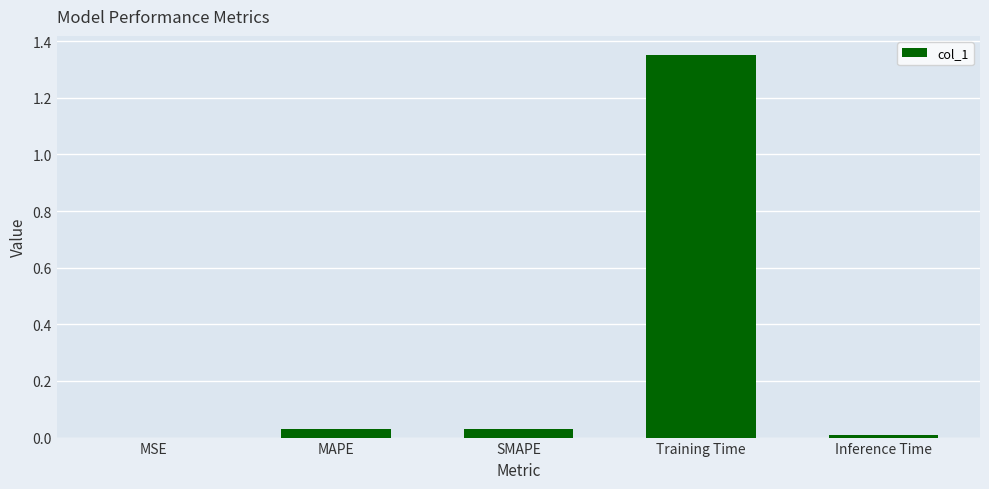

Does the chart contain stacked bars?

No